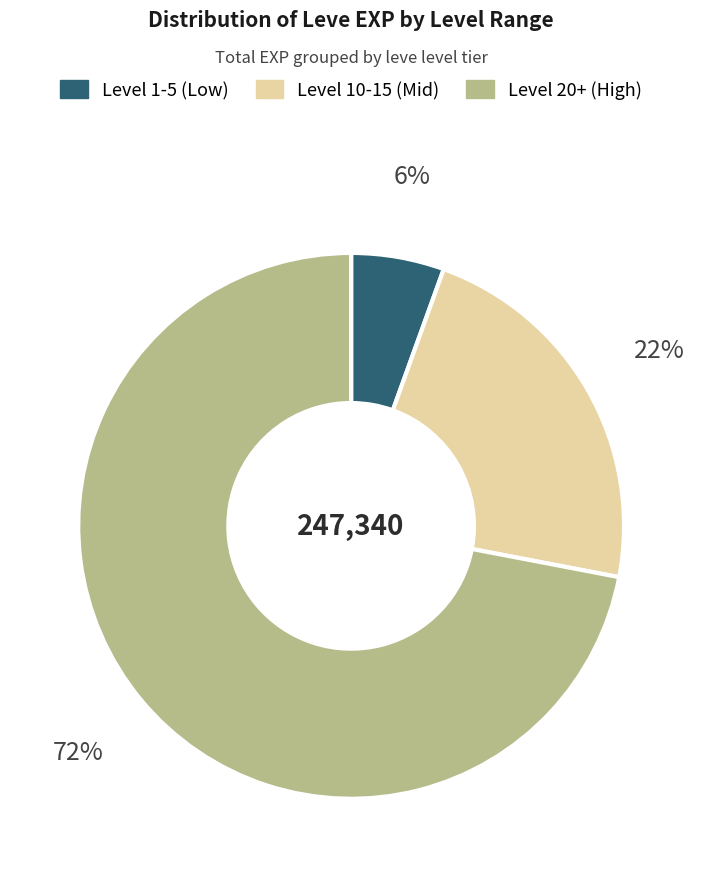

Is there any slice that represents more than half of the pie?

Yes